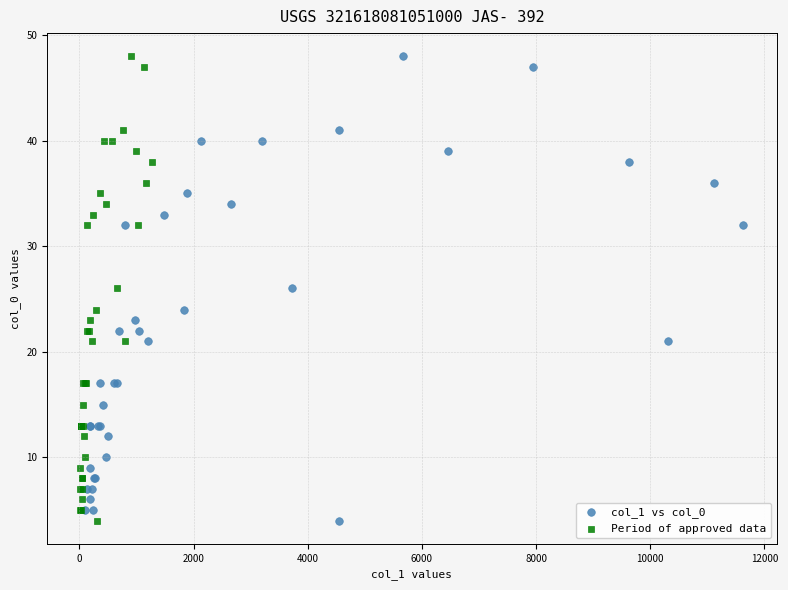

What are all the series names shown in the legend?

col_1 vs col_0, Period of approved data